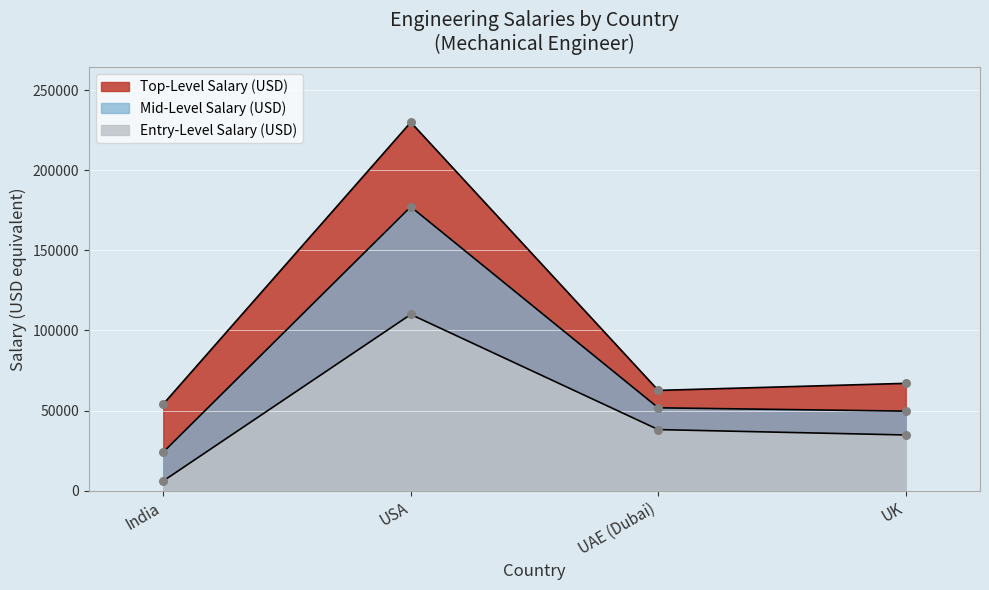

Which series has the largest total across all categories?

Top-Level Salary (USD)